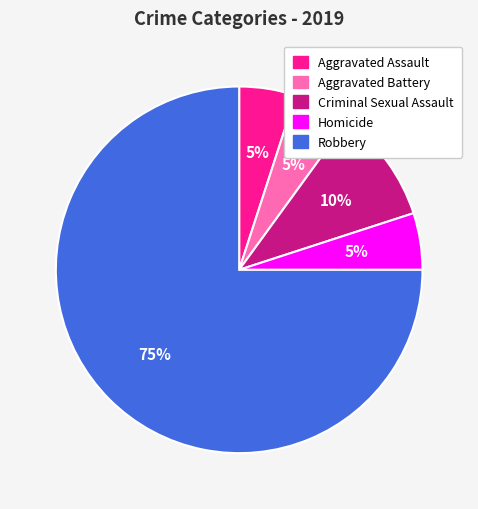

Which slice is the largest?

Robbery